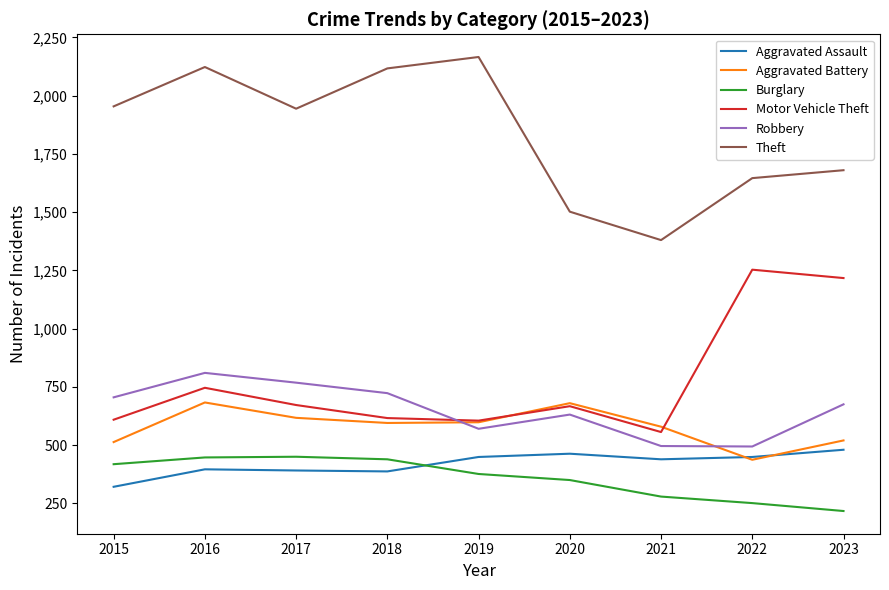

How many interior local peaks does the Aggravated Assault series have?

2